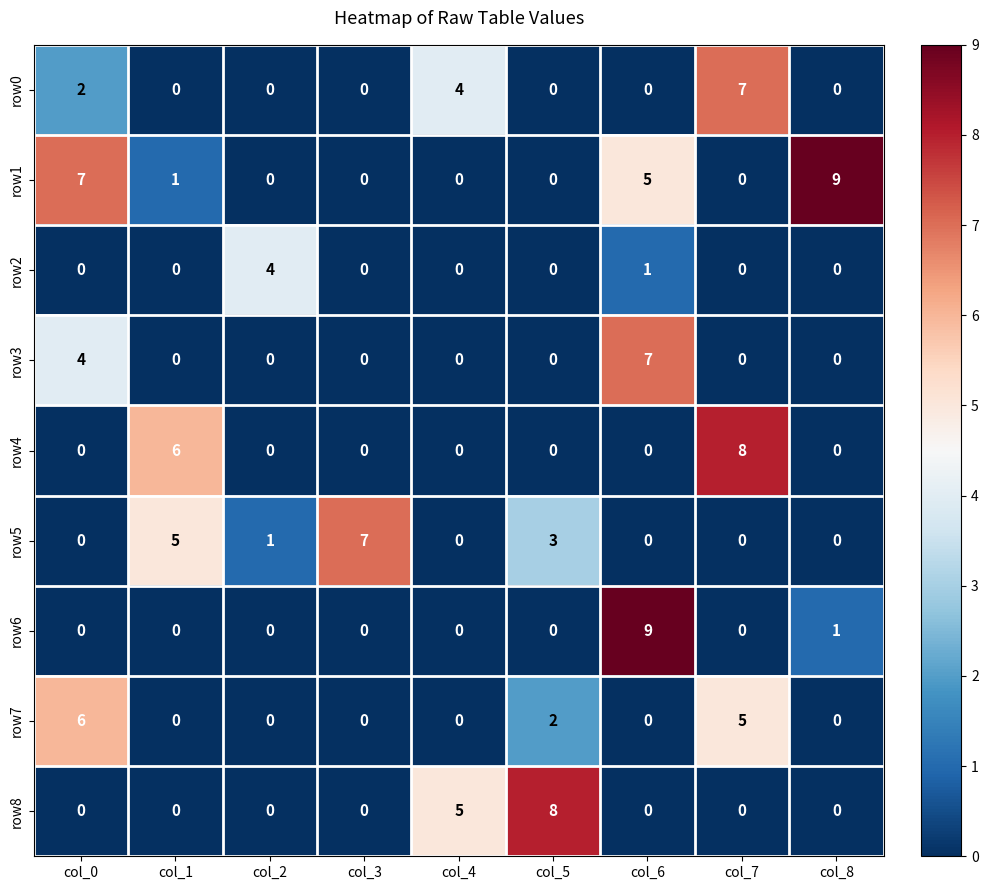

What is the sum of all row0 values?

13